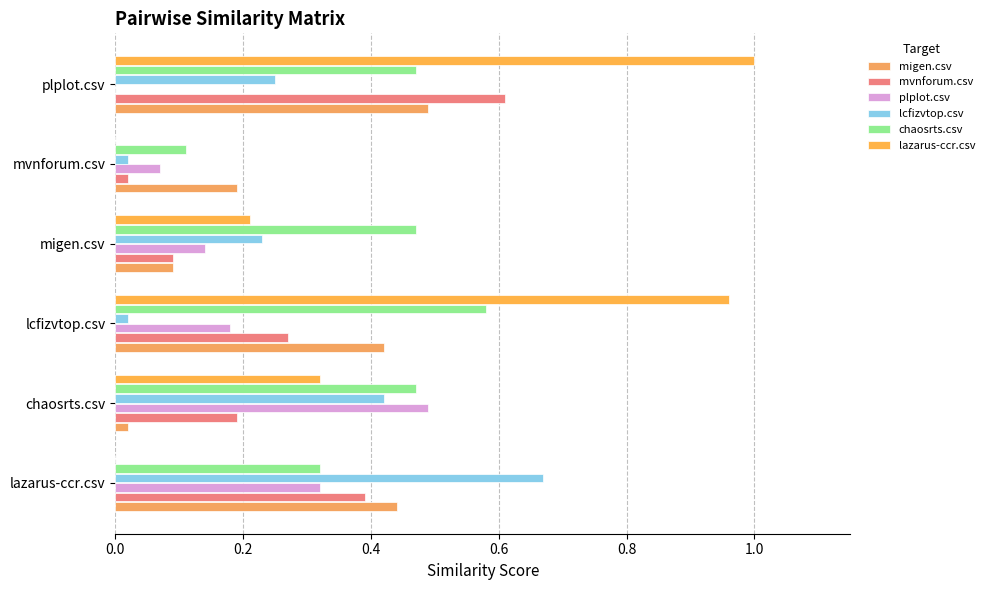

Which category has the highest value across all series?

plplot.csv